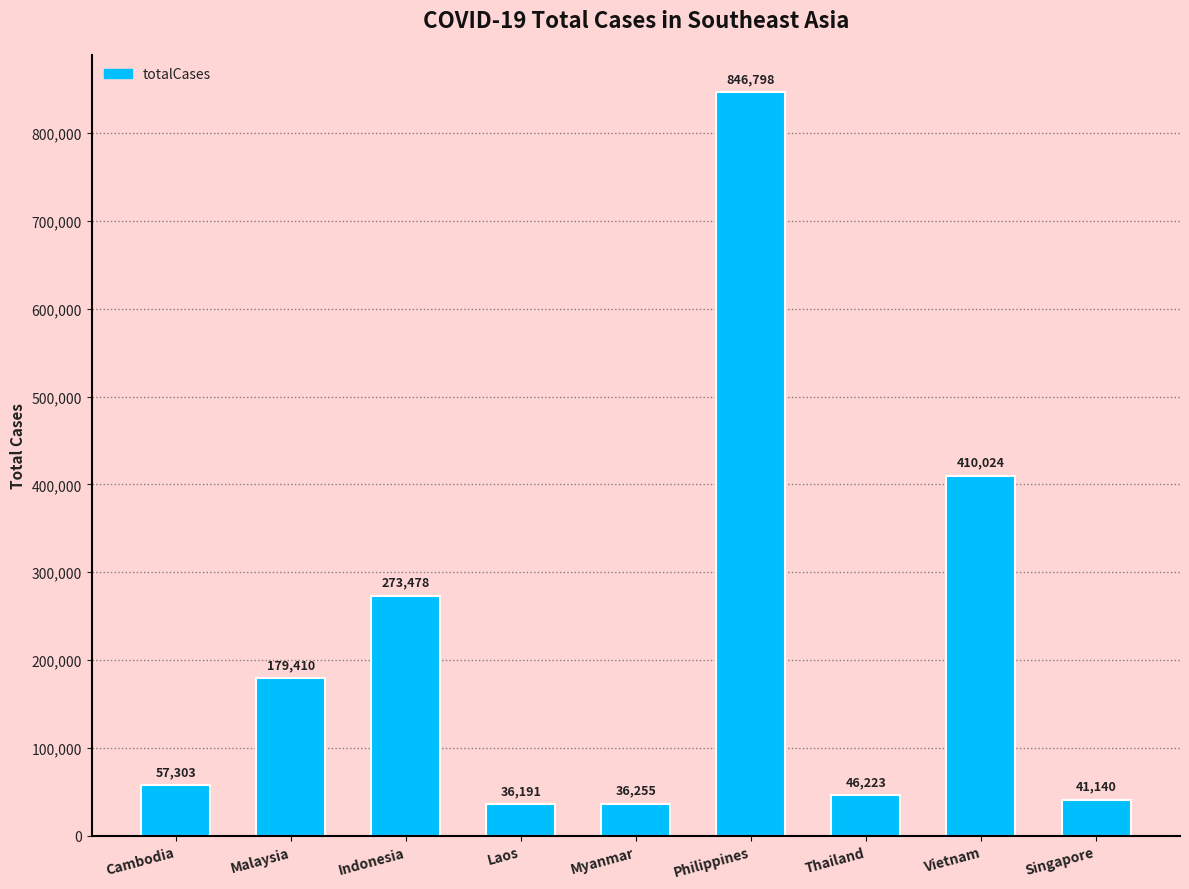

How many bars are there in total?

9